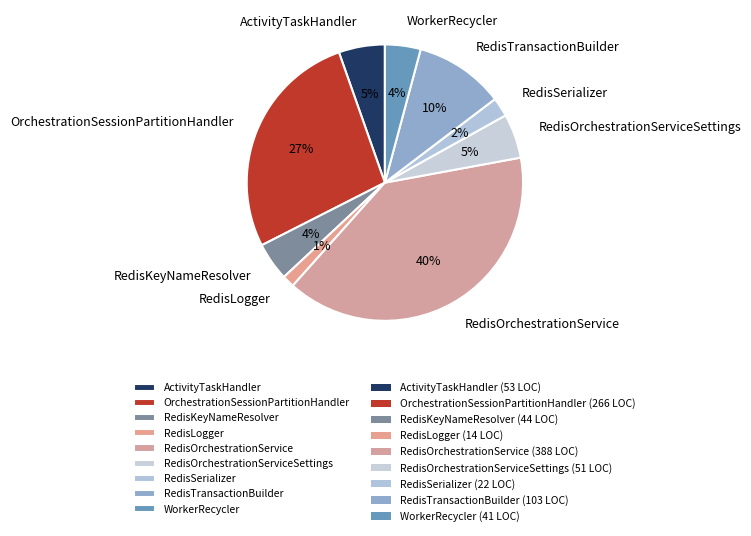

Is there any slice that represents more than half of the pie?

No